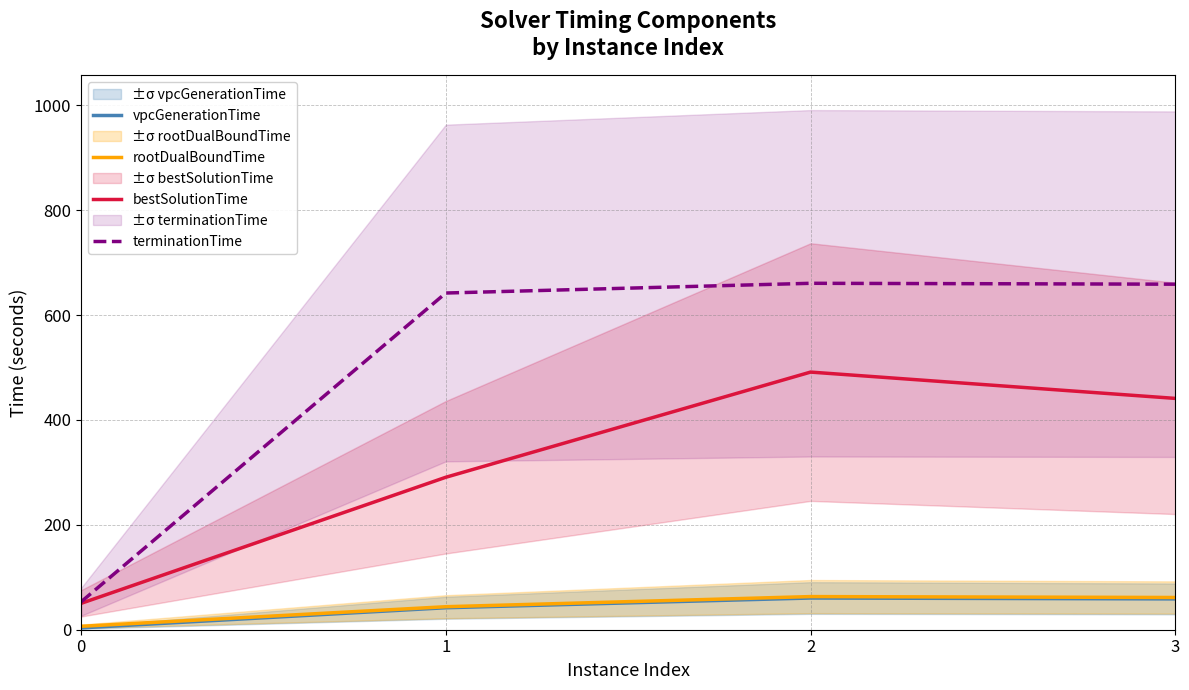

Is it true that terminationTime equals 641.9 at 1?

True